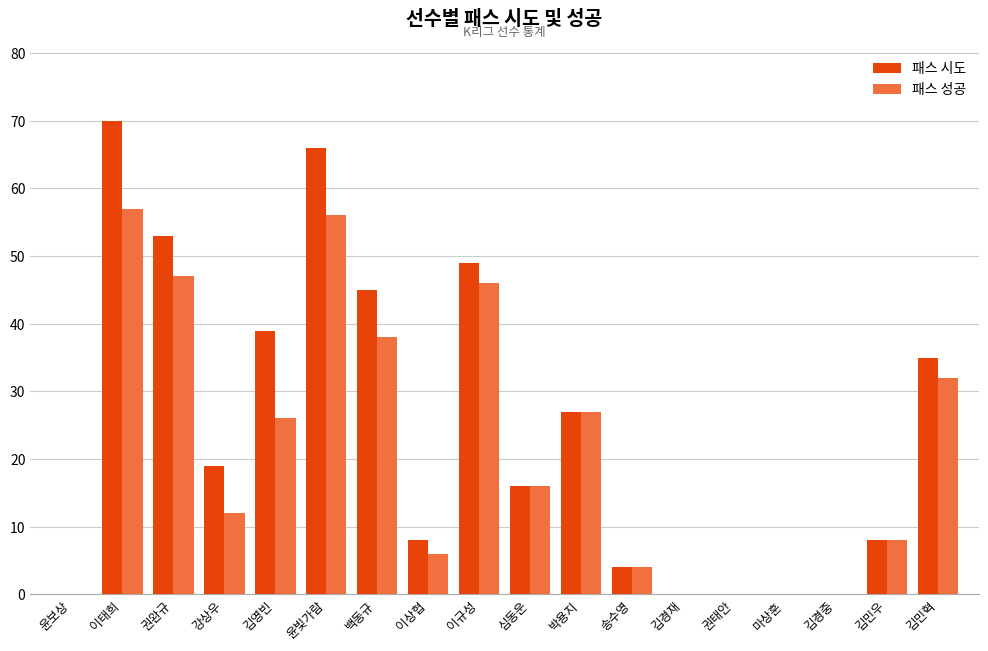

What is the sum of all 패스 시도 values?

439